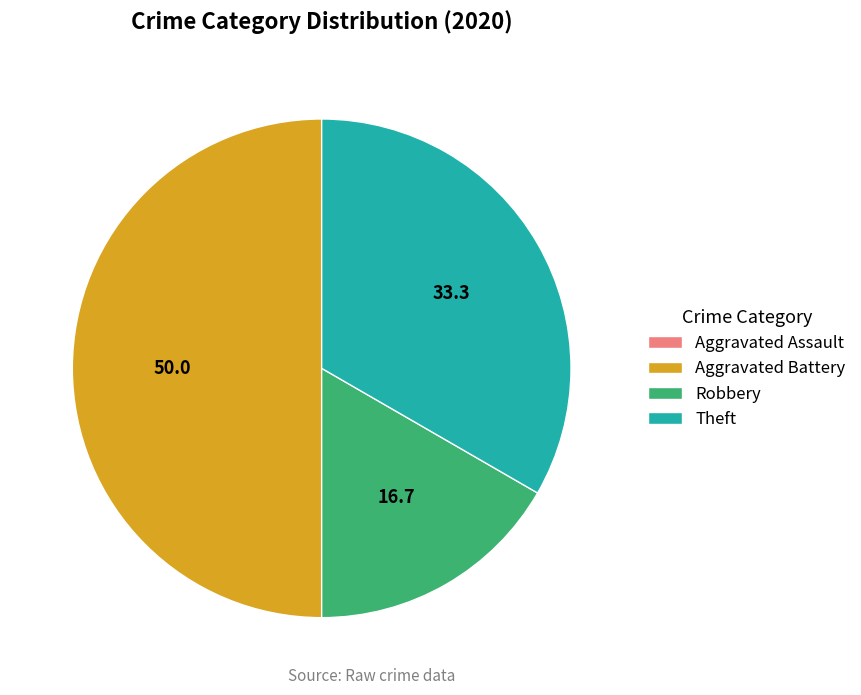

What is the ratio of the value at Robbery to the value at Theft?

0.5